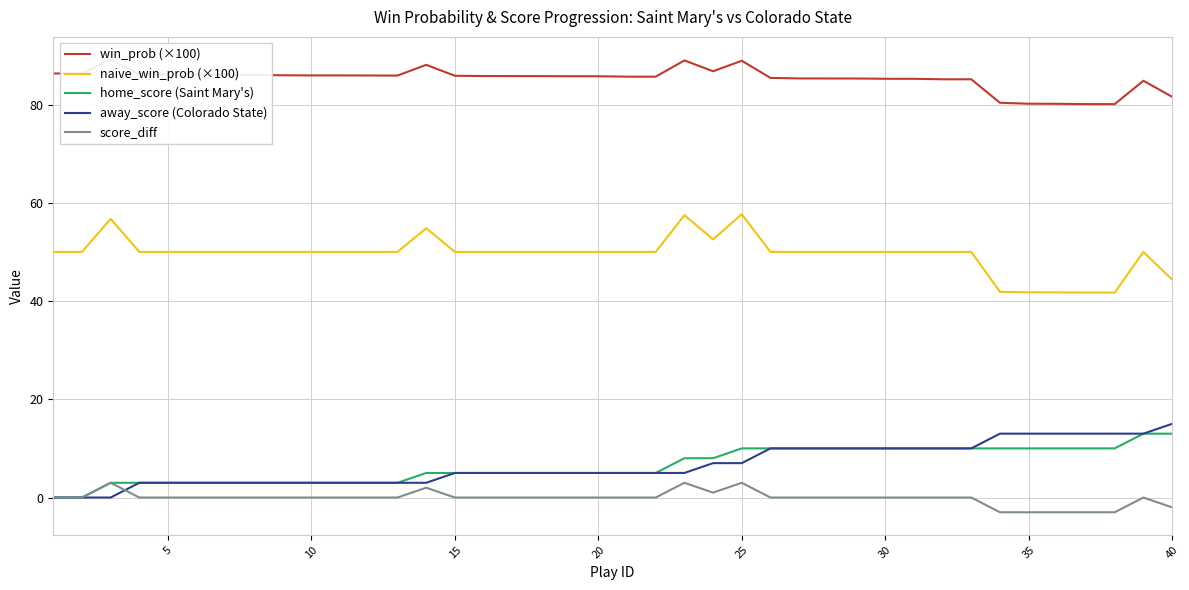

The value of score_diff at 20 is 0.0. True or false?

True